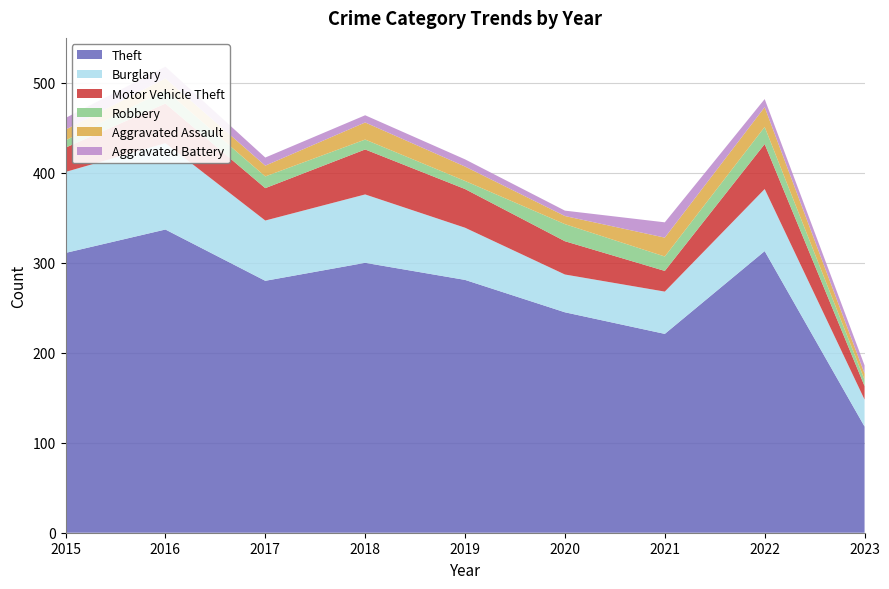

Reading left to right, extract all data points from this chart.

Theft: 311	337	280	300	281	245	221	313	118
Burglary: 90	96	67	76	58	42	47	69	30
Motor Vehicle Theft: 27	44	36	50	43	37	23	50	15
Robbery: 8	15	13	11	9	19	16	19	7
Aggravated Assault: 12	13	12	19	16	9	21	22	7
Aggravated Battery: 13	13	9	8	8	6	17	9	9